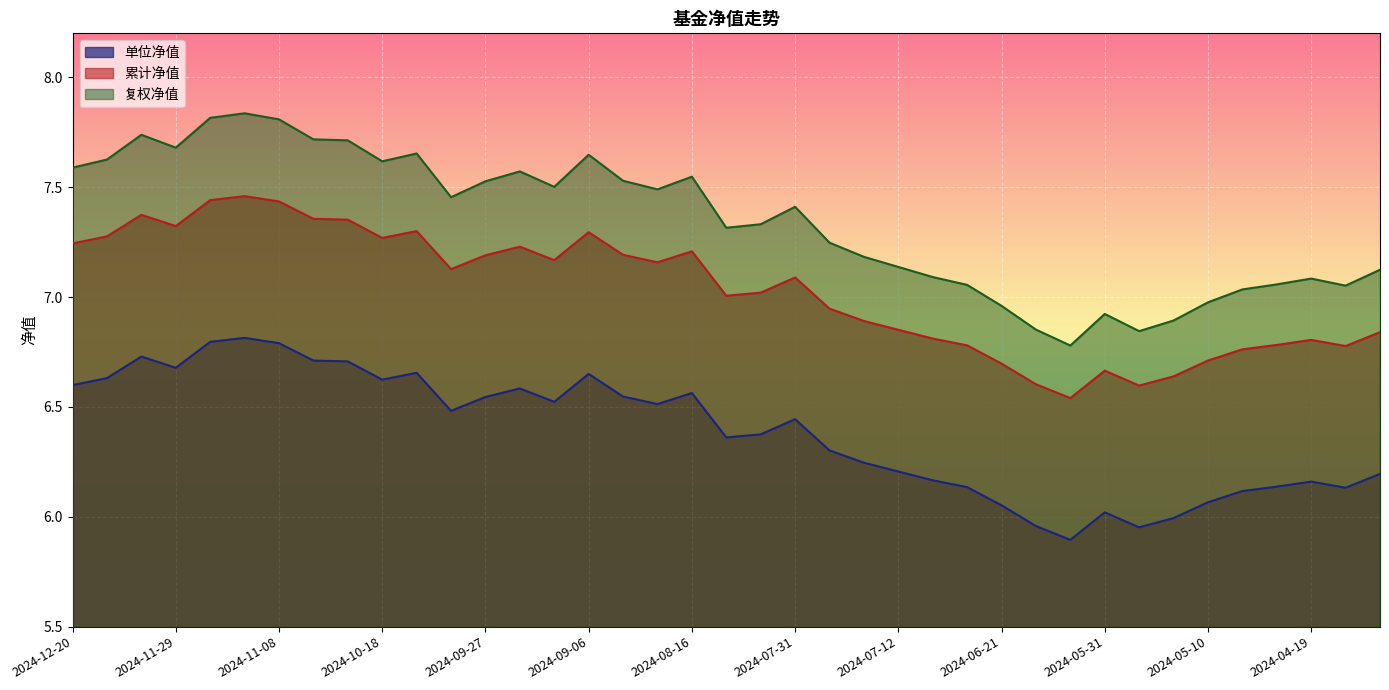

True or false: 单位净值 and 复权净值 cross at least once.

False